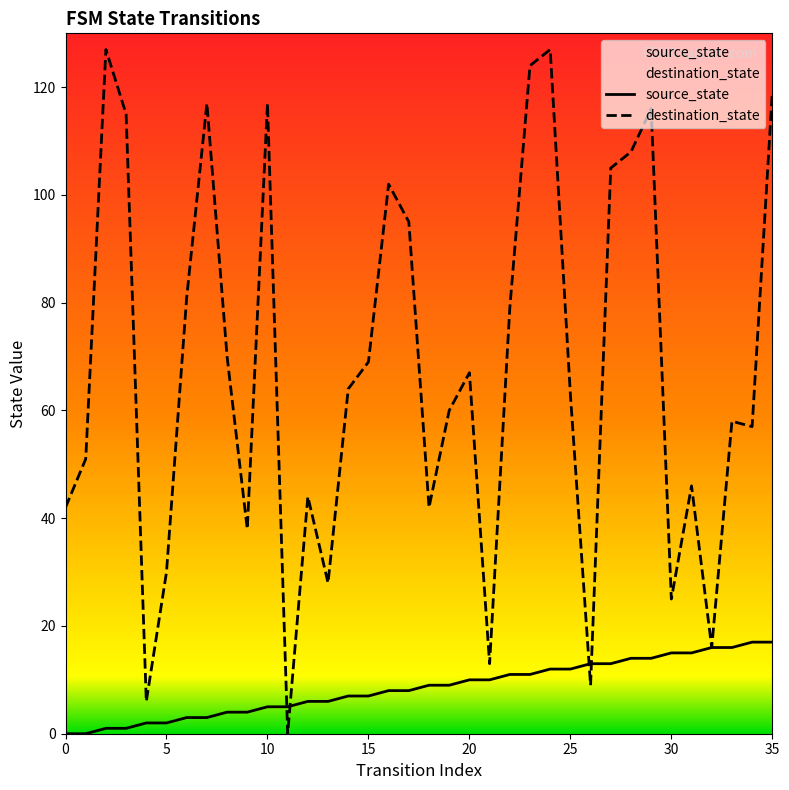

What is the value of the source_state point at the 17th from the left?

8